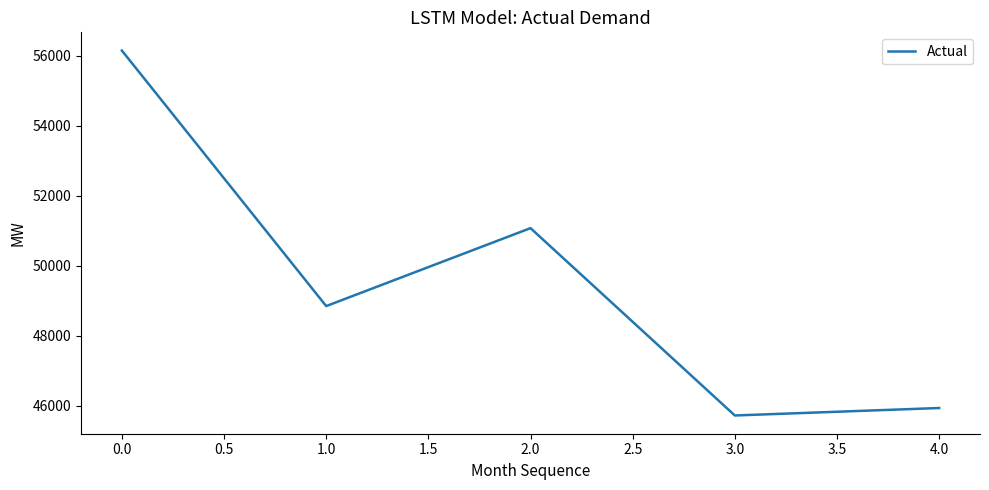

What is the difference between the maximum and second lowest values?

10204